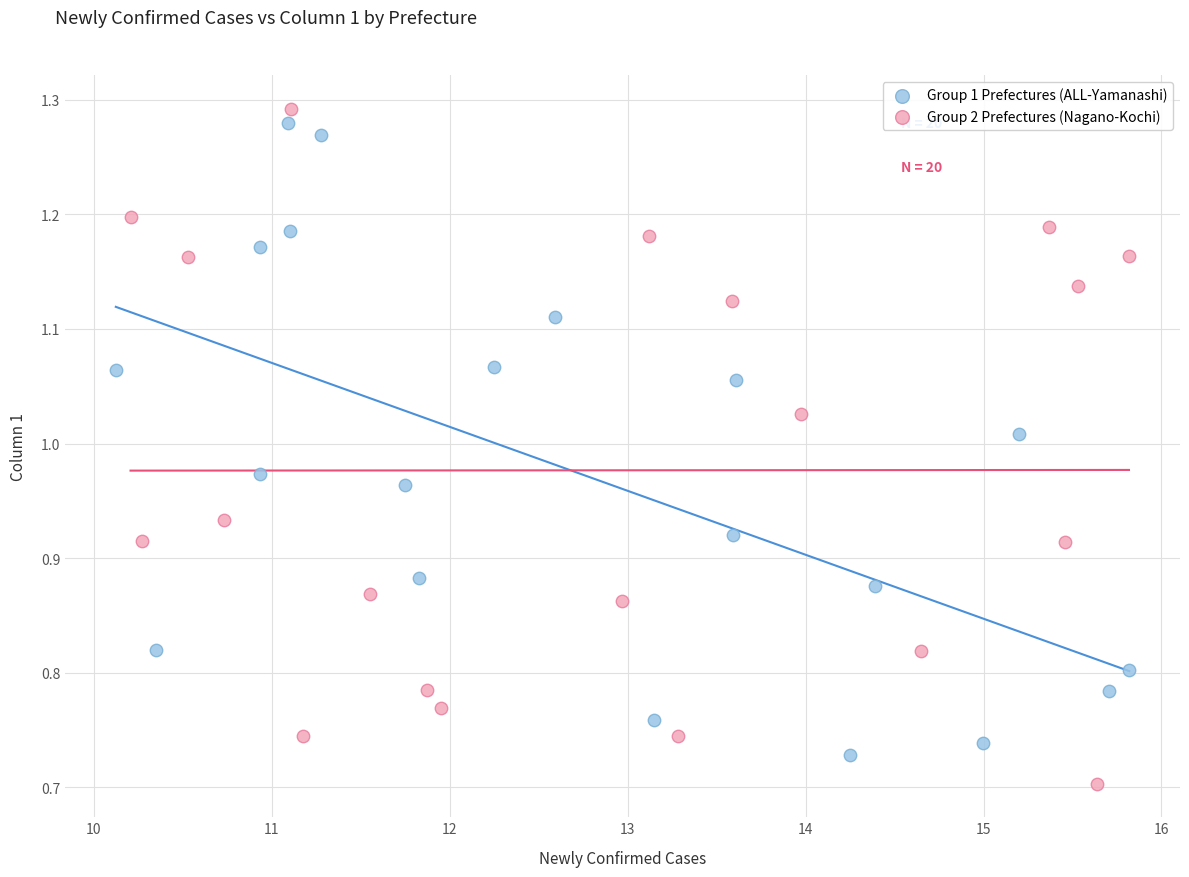

What are all the series names shown in the legend?

Group 1 Prefectures (ALL-Yamanashi), Group 2 Prefectures (Nagano-Kochi)